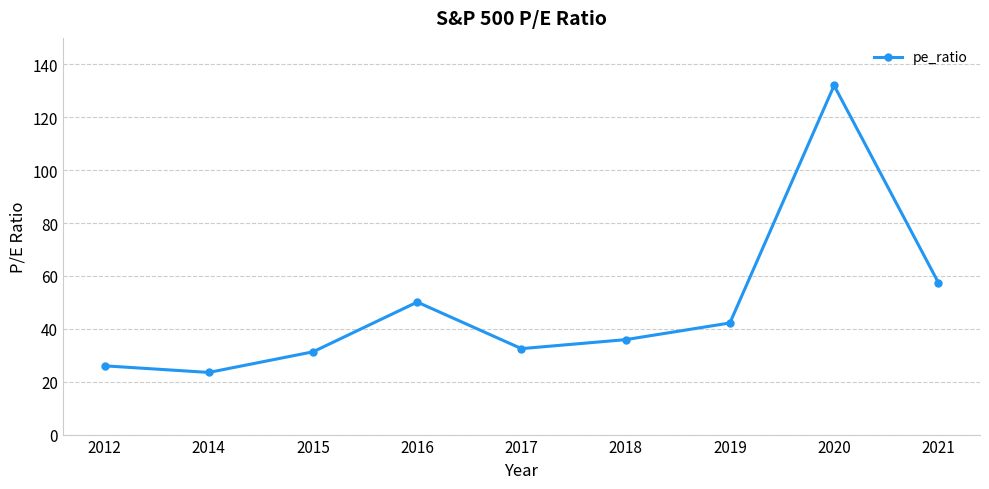

Reading left to right, transcribe all the data shown in this chart.

2012=26.0	2014=23.5	2015=31.3	2016=50.1	2017=32.5	2018=35.9	2019=42.2	2020=132.0	2021=57.5